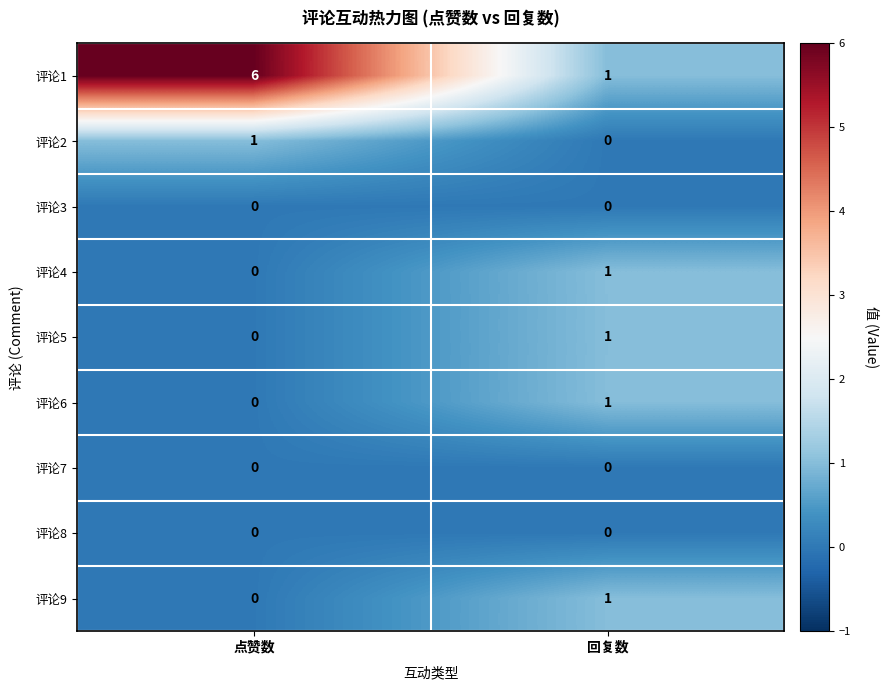

Between 点赞数 and 回复数, which series saw the biggest shift?

评论1